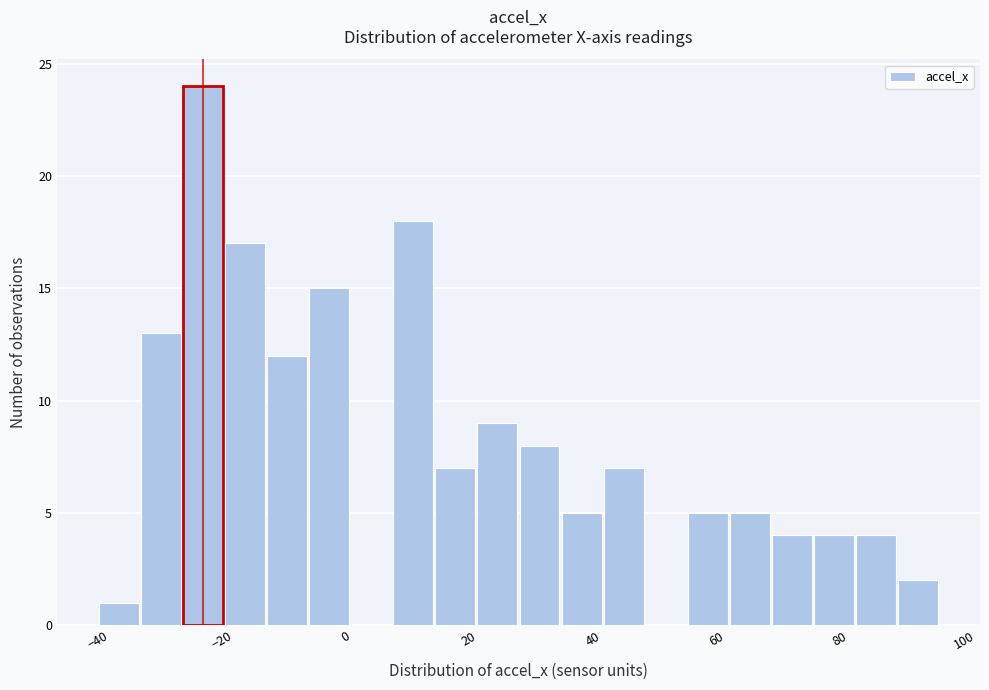

Read against the x-axis, roughly where is the centre of the tallest bar?

-22